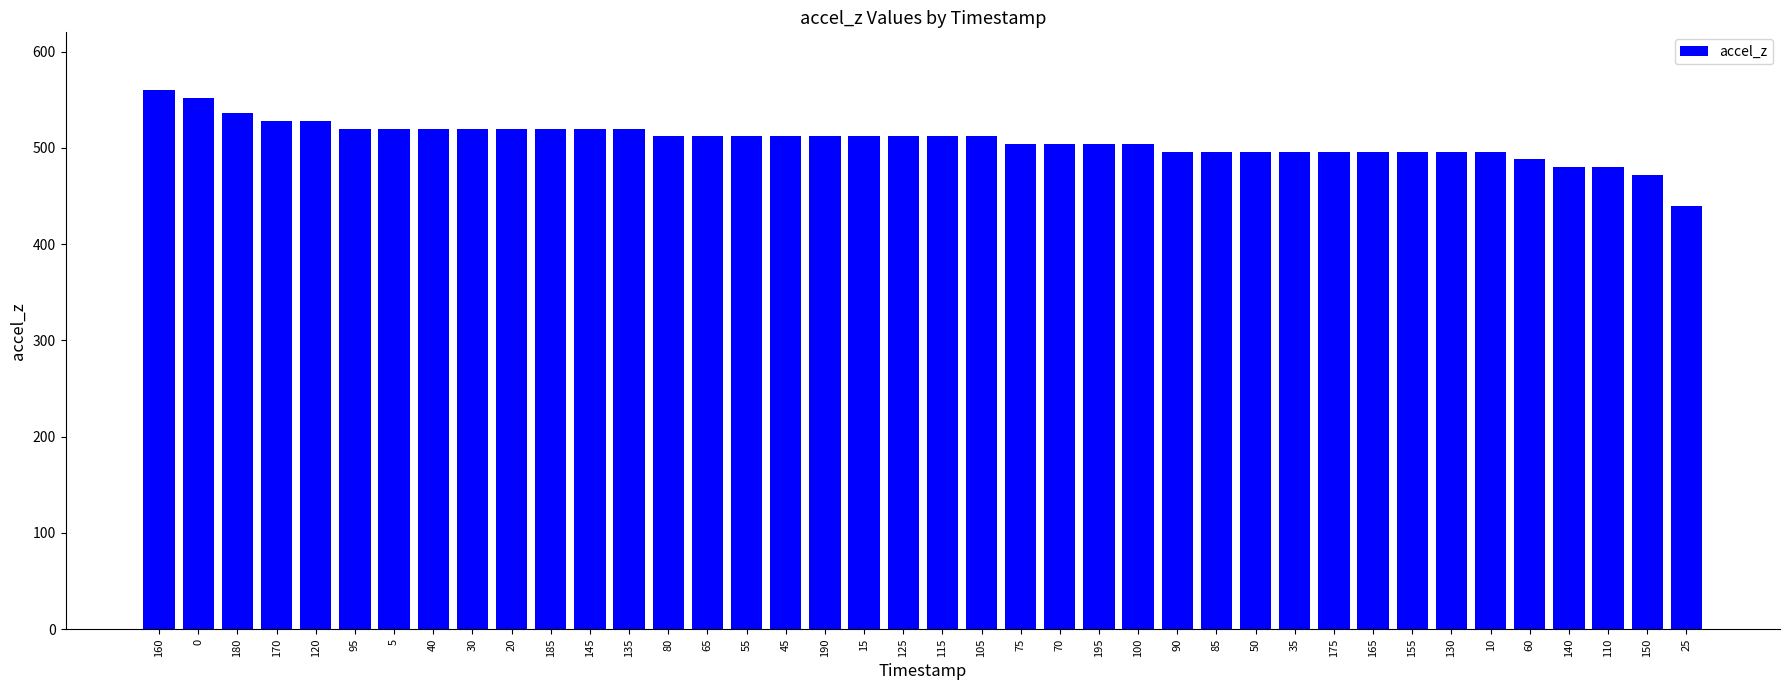

What is the label of the 7th bar from the right?

130